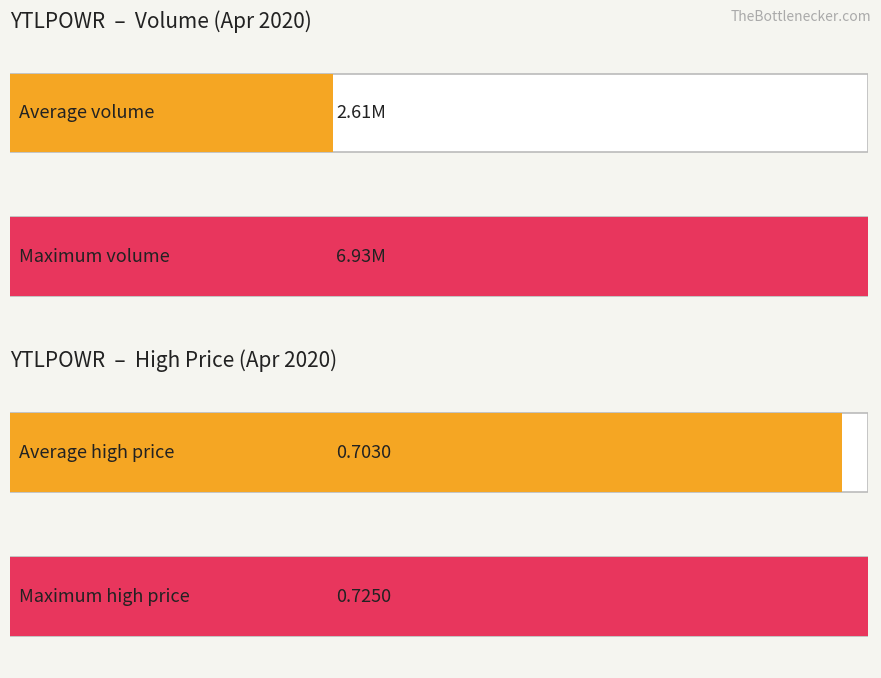

What is the value of the low bar at the 4th from the left?

0.7